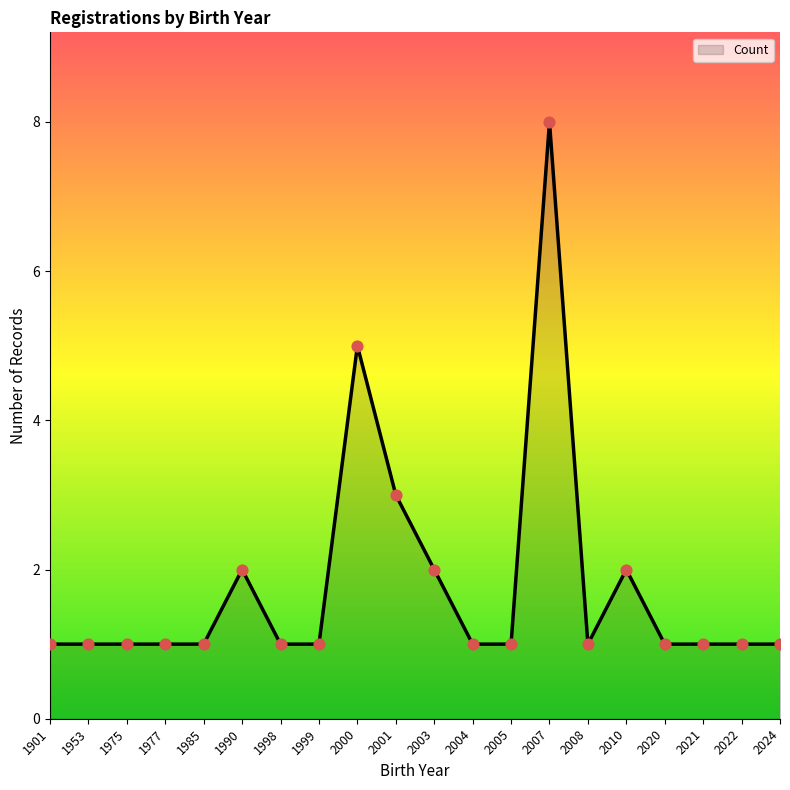

Approximately how many times larger is the value at 2024 compared to 2022?

1.0